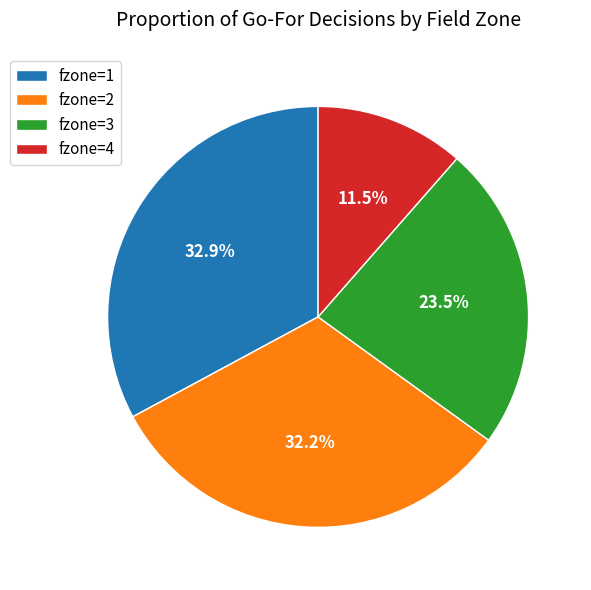

Which category has the biggest portion of the pie?

fzone=1